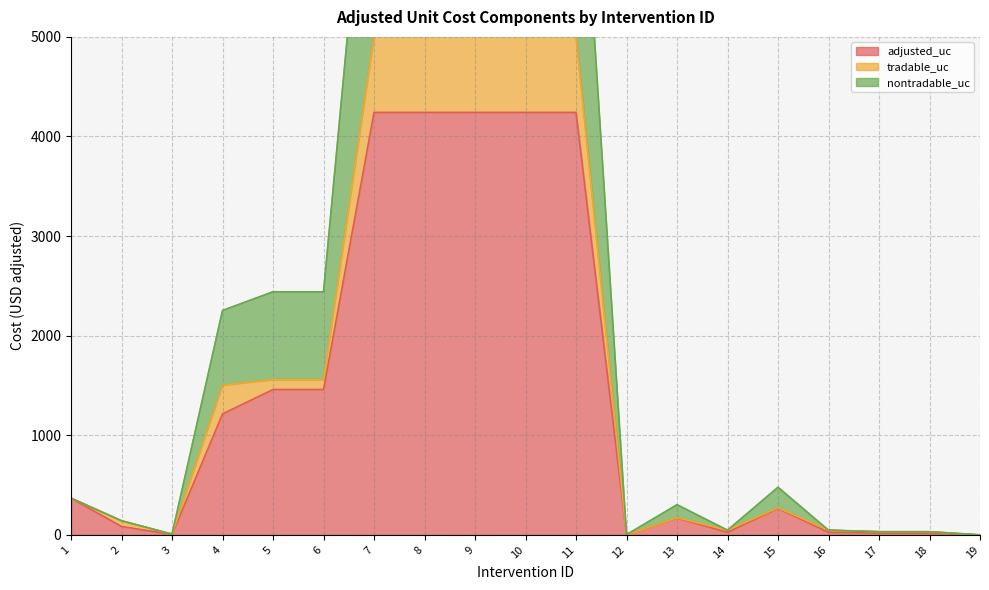

What are all the series names shown in the legend?

adjusted_uc, tradable_uc, nontradable_uc